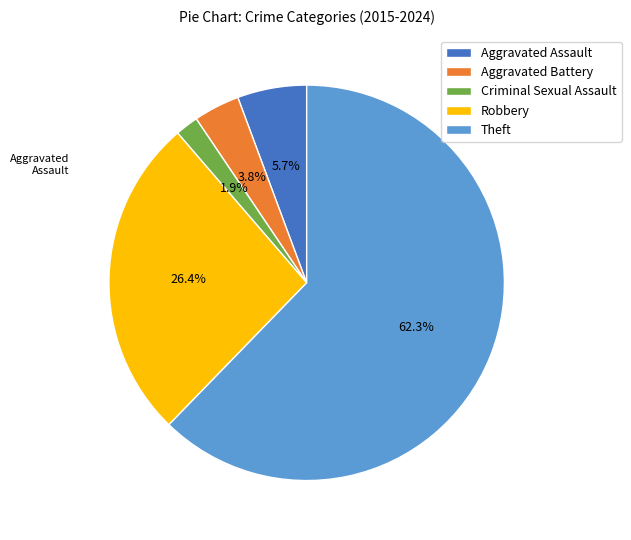

True or false: Criminal Sexual Assault accounts for 2% of the total.

True